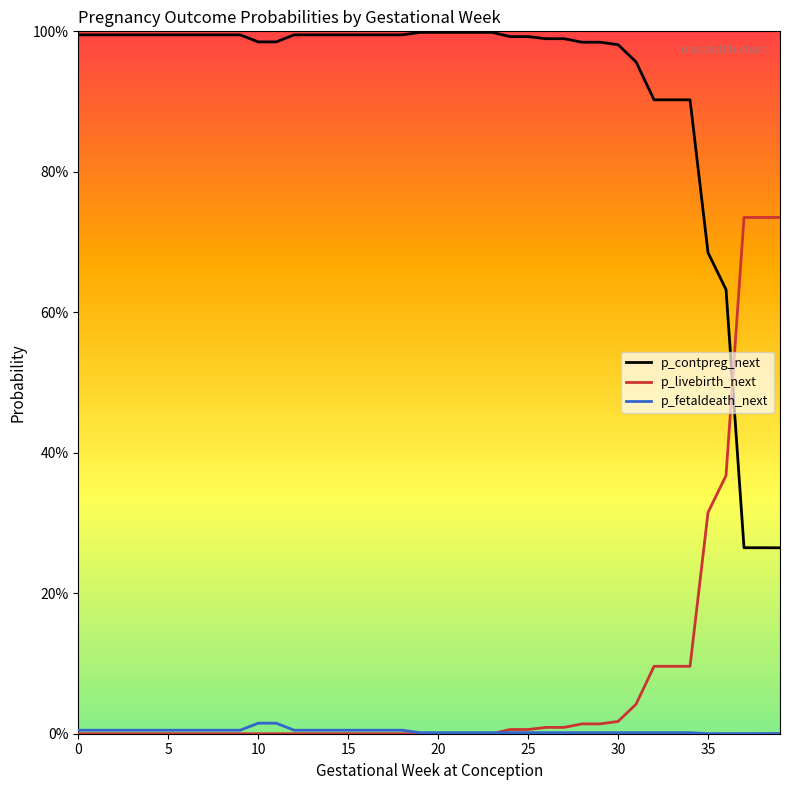

Rank the series by their maximum value, from lowest to highest.

p_fetaldeath_next, p_livebirth_next, p_contpreg_next